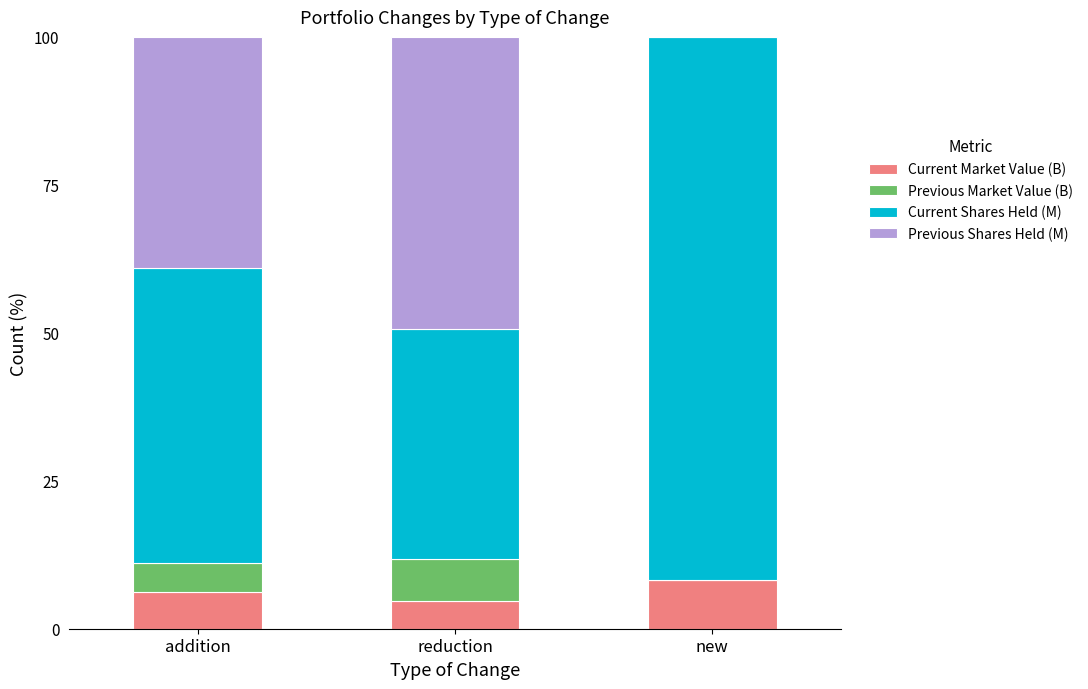

The value of Current Market Value (B) at new is 5.1. True or false?

False